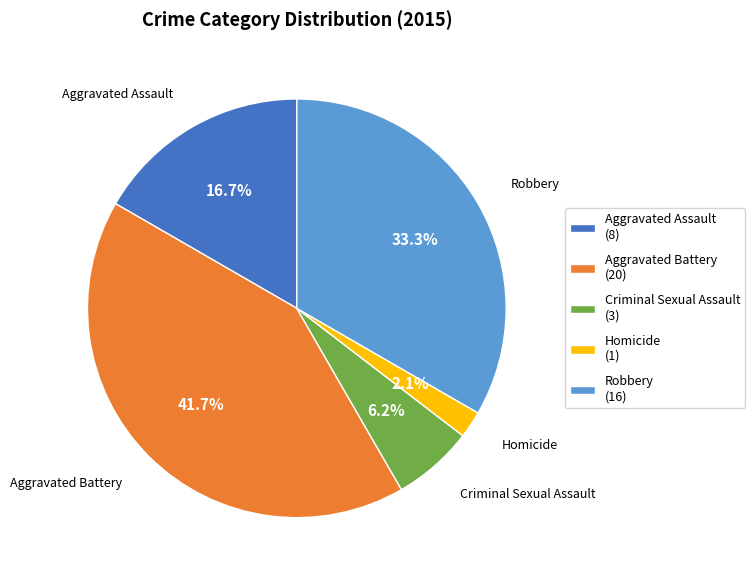

What is the smallest slice in the pie chart?

Homicide